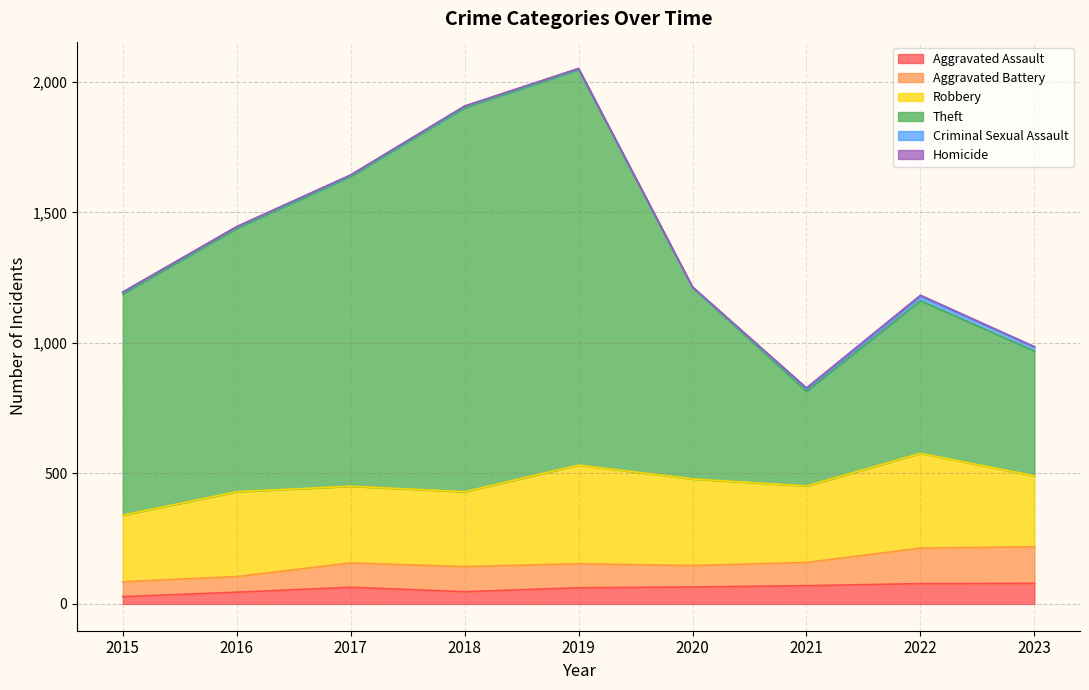

What is the difference between the second highest and minimum values in the Homicide series?

3